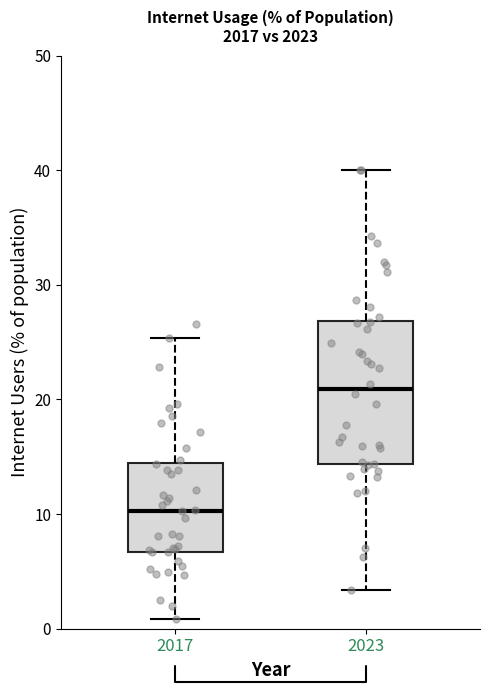

Reading left to right, transcribe this box plot: for each box, give where its median line is, the range the box spans, and where its two whiskers end, as read against the y-axis. The values are not printed on the chart, so give them approximately, as read against the axis.

2017: median 10, box 7 to 14, whiskers 1 to 25
2023: median 21, box 14 to 27, whiskers 3 to 40